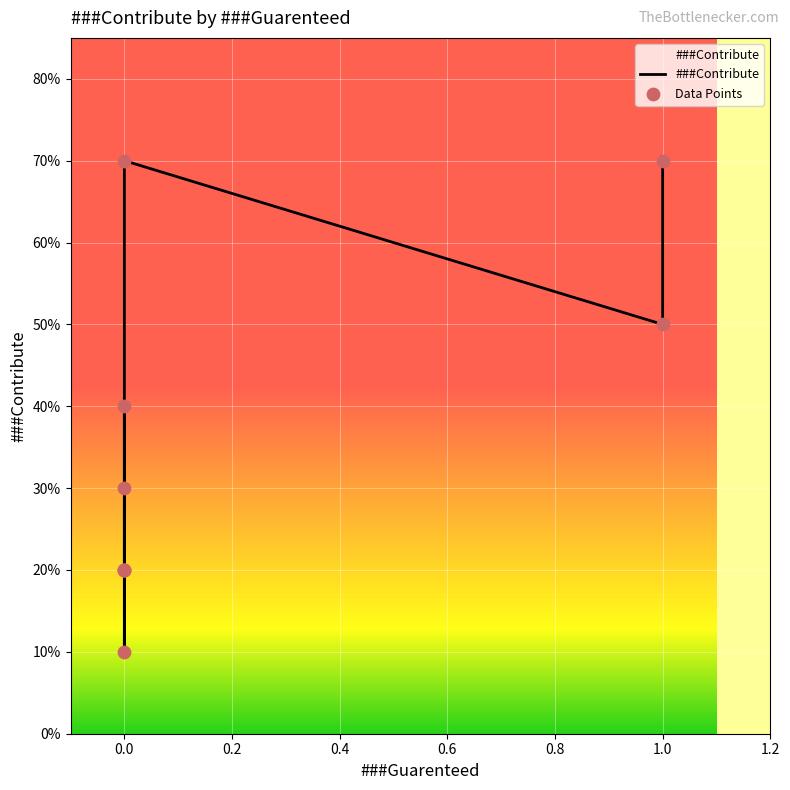

Which series reaches the maximum Y coordinate?

###Contribute